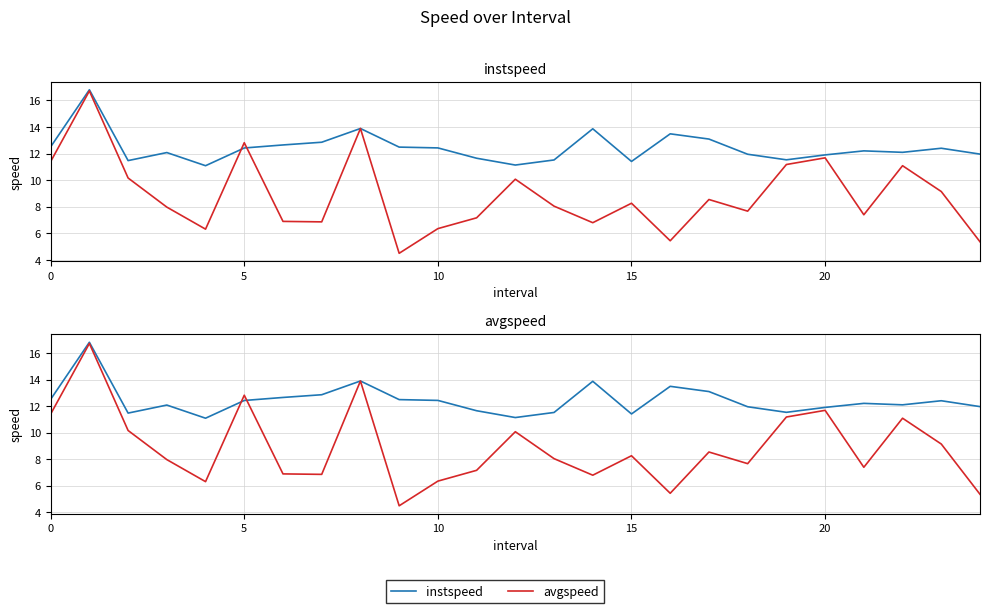

What is the difference between the maximum and minimum values in the instspeed series?

5.7